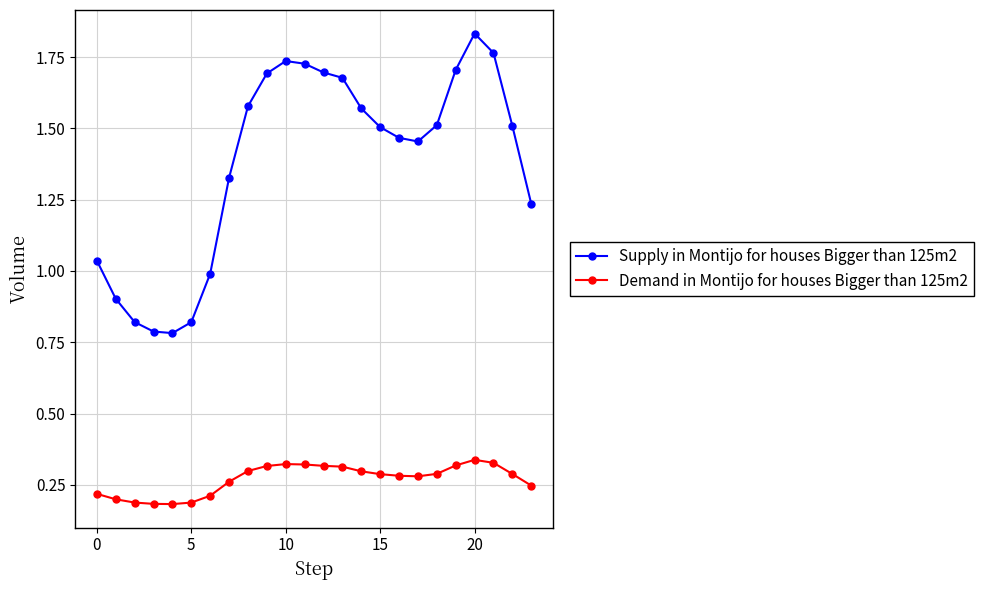

List the series in order of their peak value, lowest first.

Demand in Montijo for houses Bigger than 125m2, Supply in Montijo for houses Bigger than 125m2